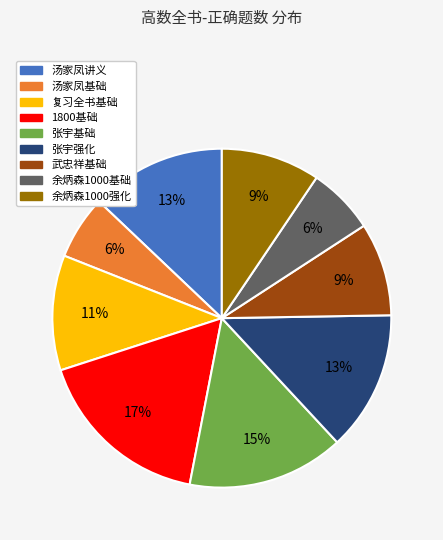

To the nearest percent, what is the difference between the largest and smallest slice percentages?

11%